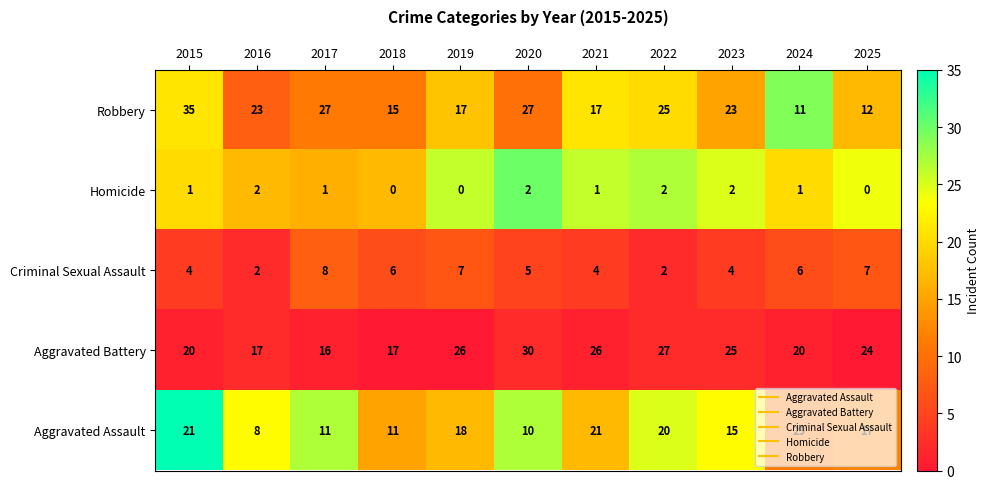

Which series changed the most between 2023 and 2024?

Aggravated Assault